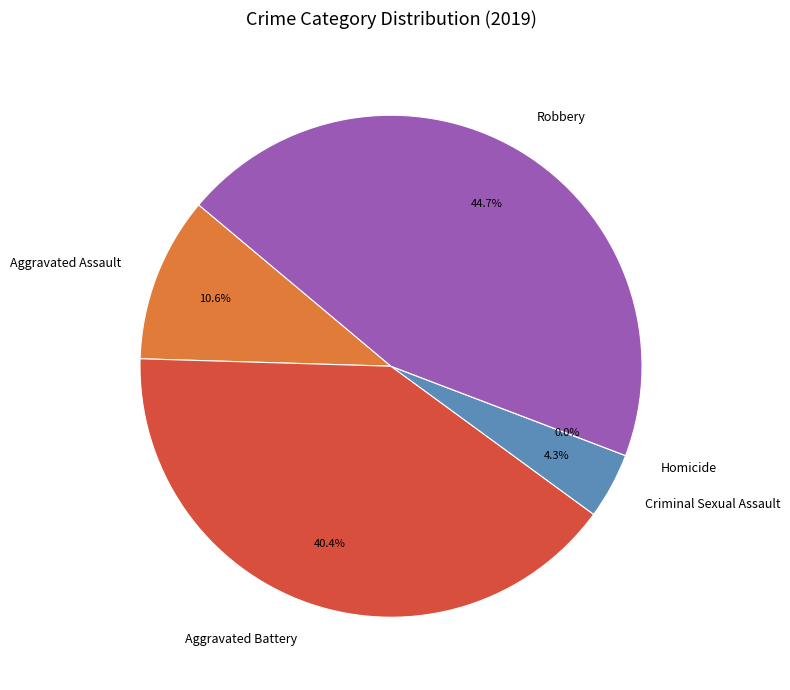

Do Criminal Sexual Assault and Homicide together represent more than half of the pie?

No